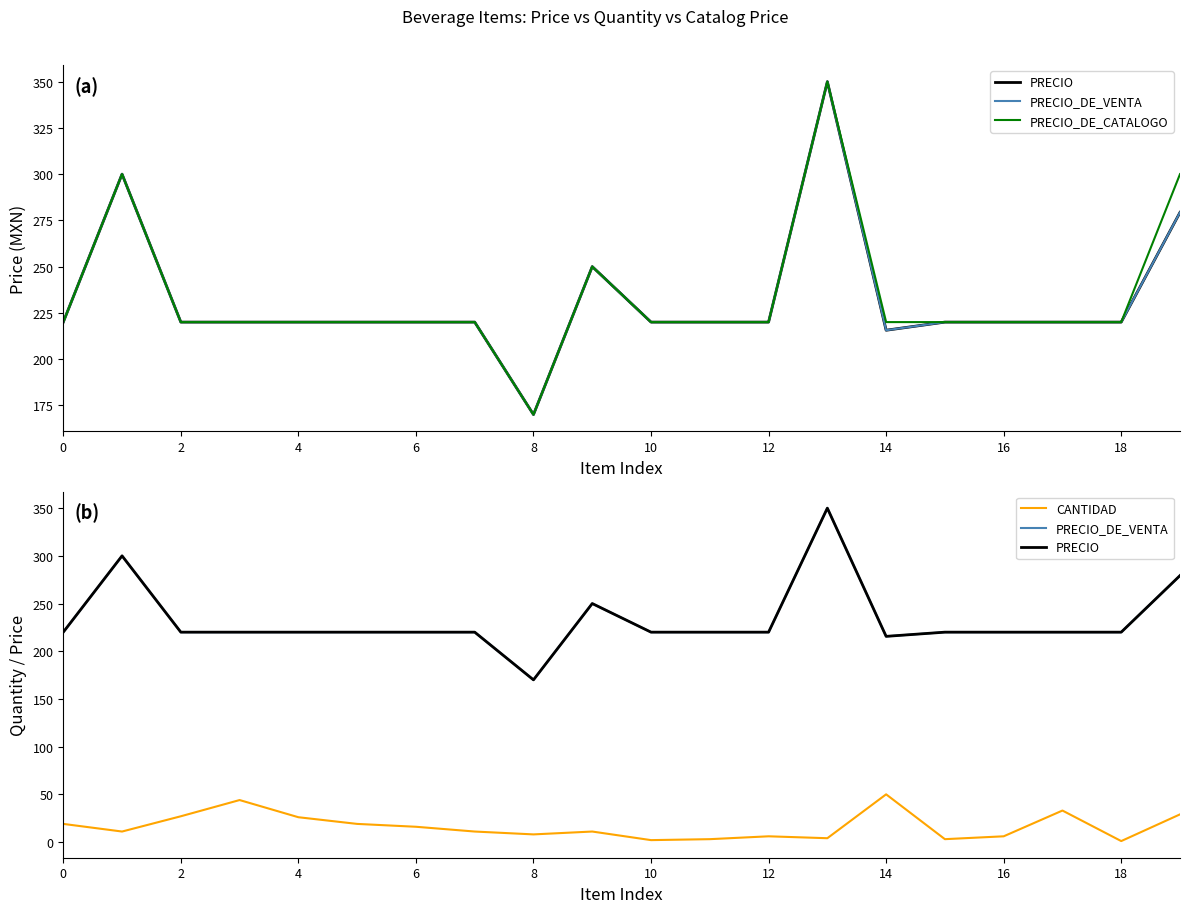

The PRECIO_DE_VENTA series shows 220.0 at 17. True or false?

True